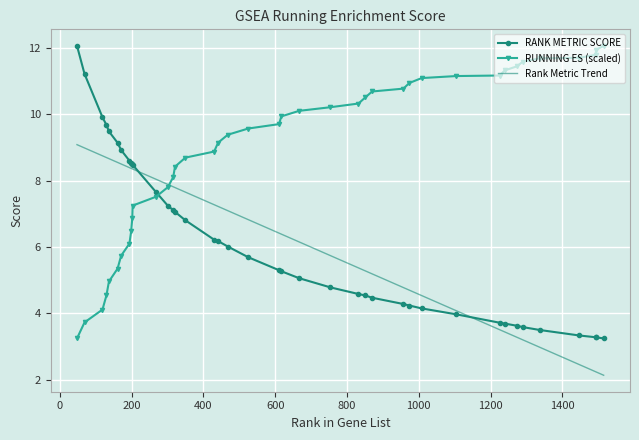

What is the difference between the maximum and minimum values in the RUNNING ES series?

8.8